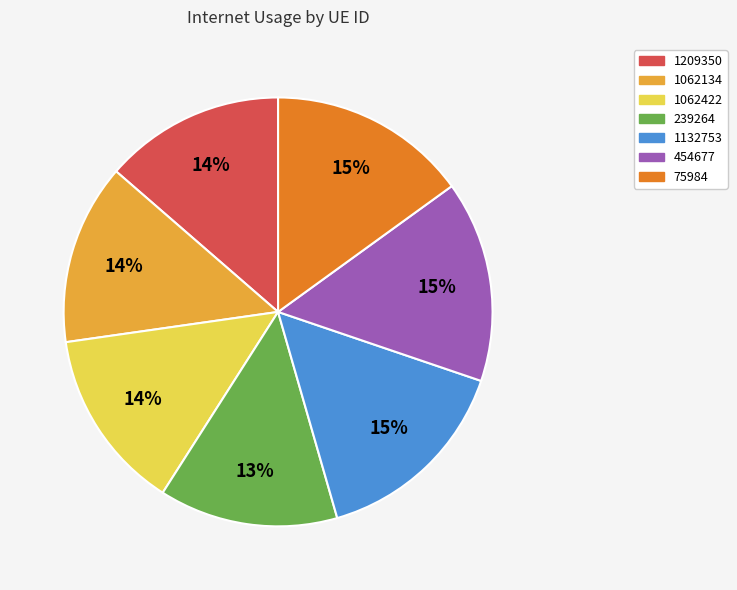

Is 1209350 the majority of the pie?

No